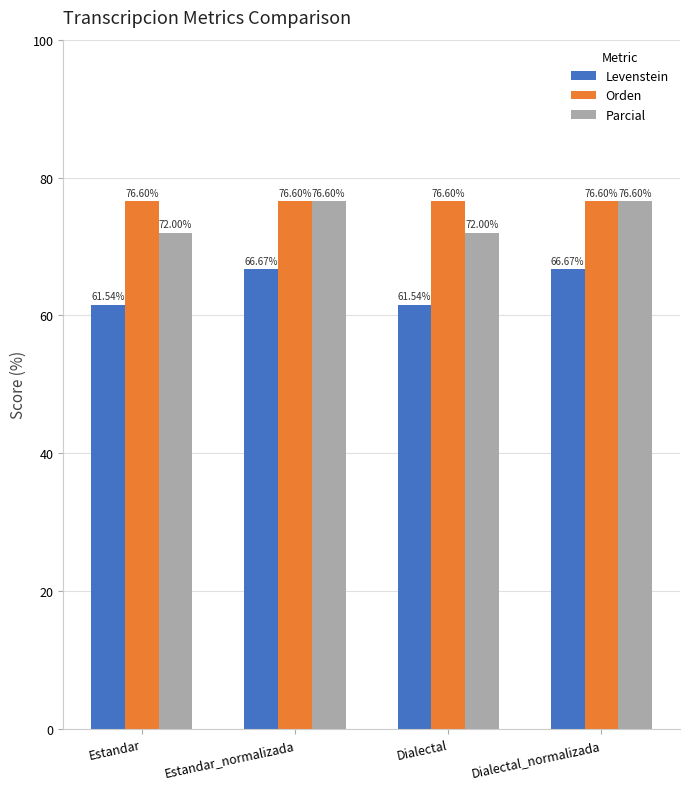

At how many categories does at least one series exceed 71?

4